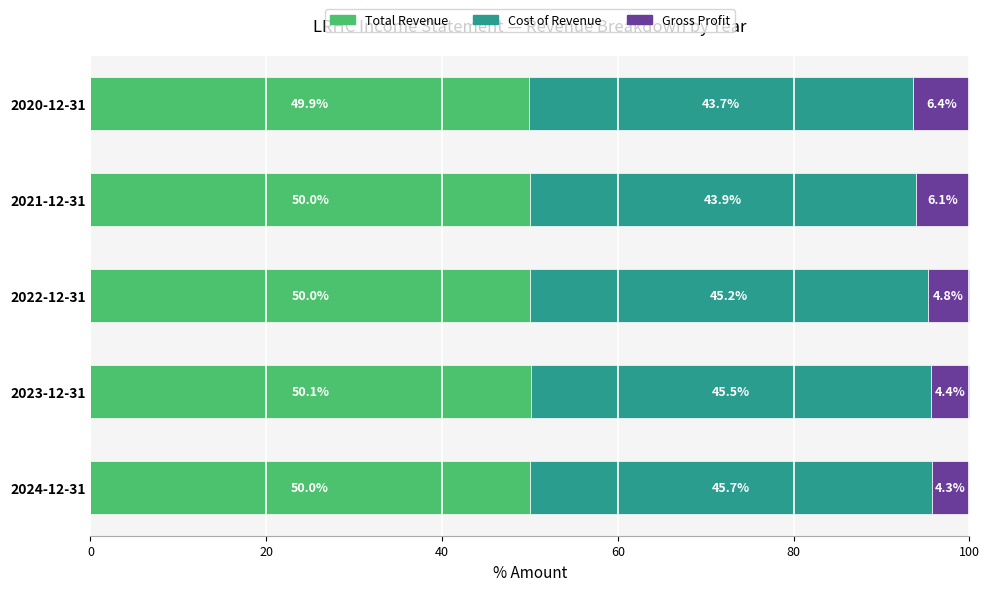

Where is Total Revenue nearest to the value 49?

2020-12-31